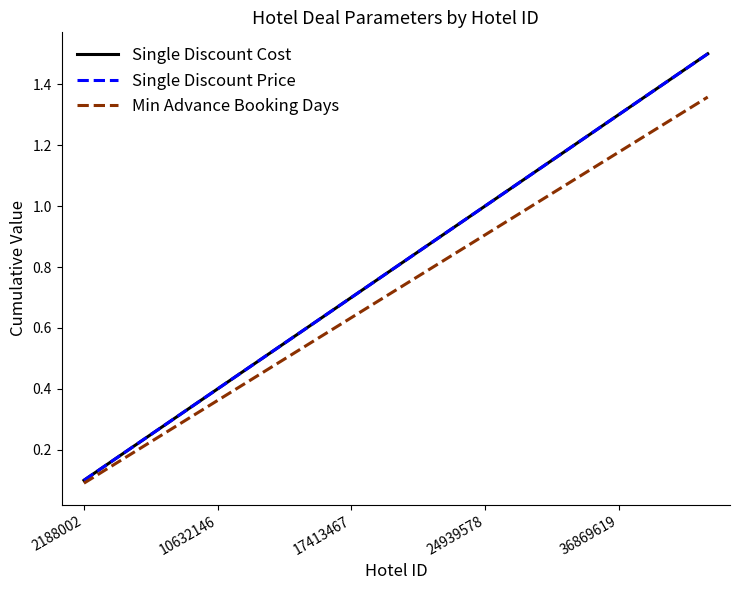

Which category has the lowest value in the Single Discount Price series?

2188002